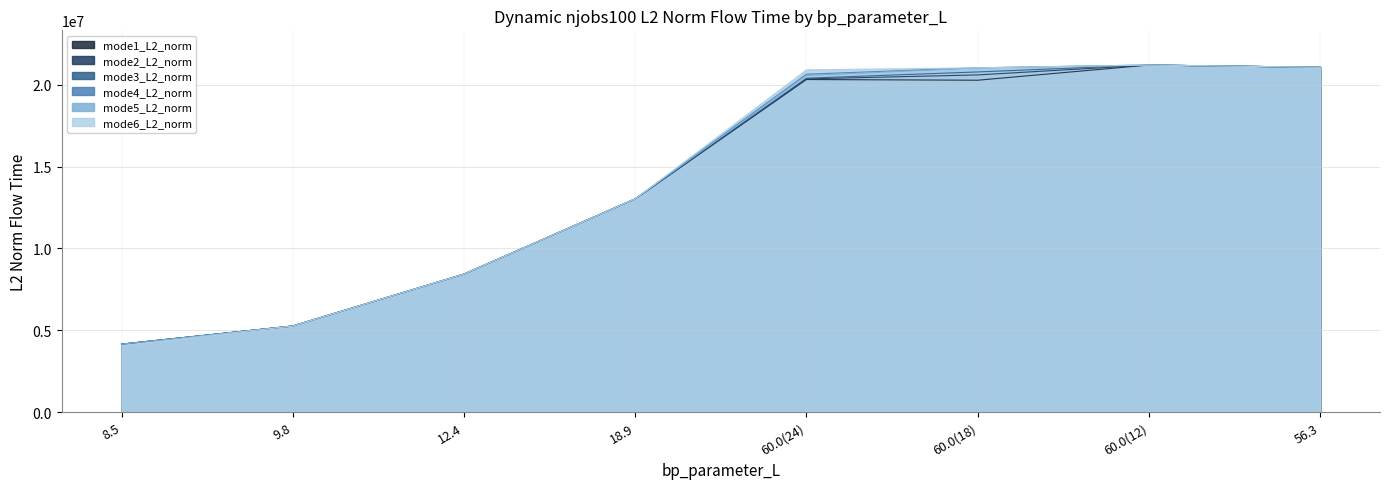

Is the value of mode2_L2_norm at 12.4 greater than the value of mode4_L2_norm at 60.0(24)?

No